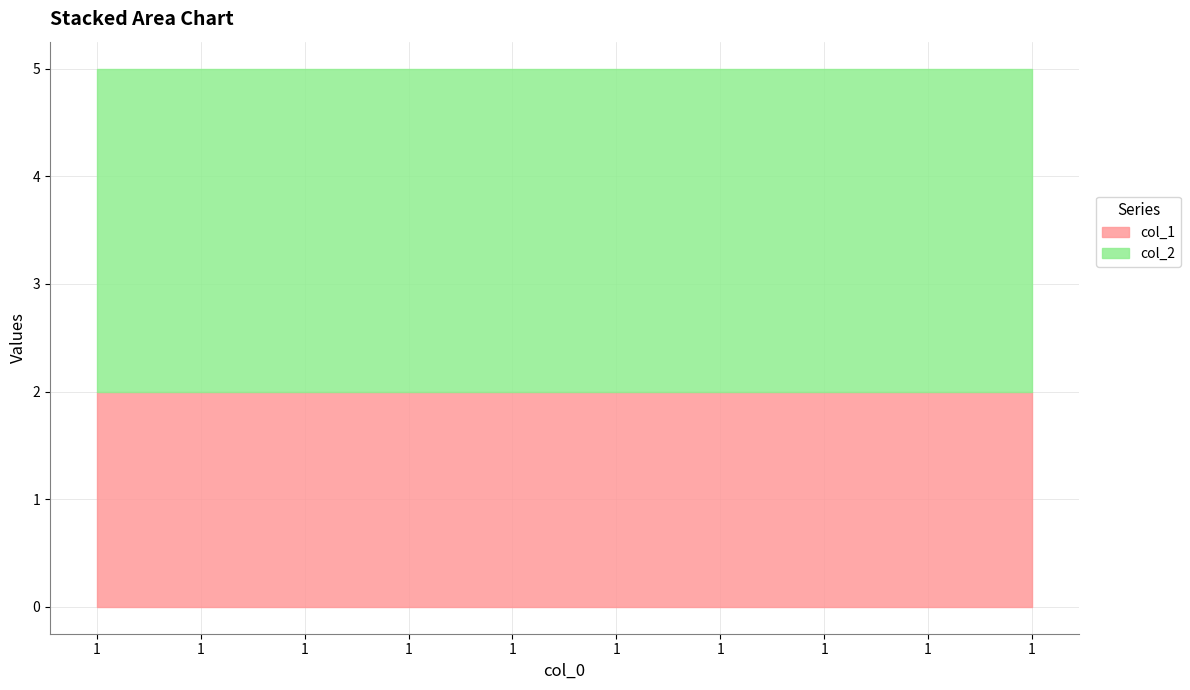

What is the lowest value of the col_2 series?

3